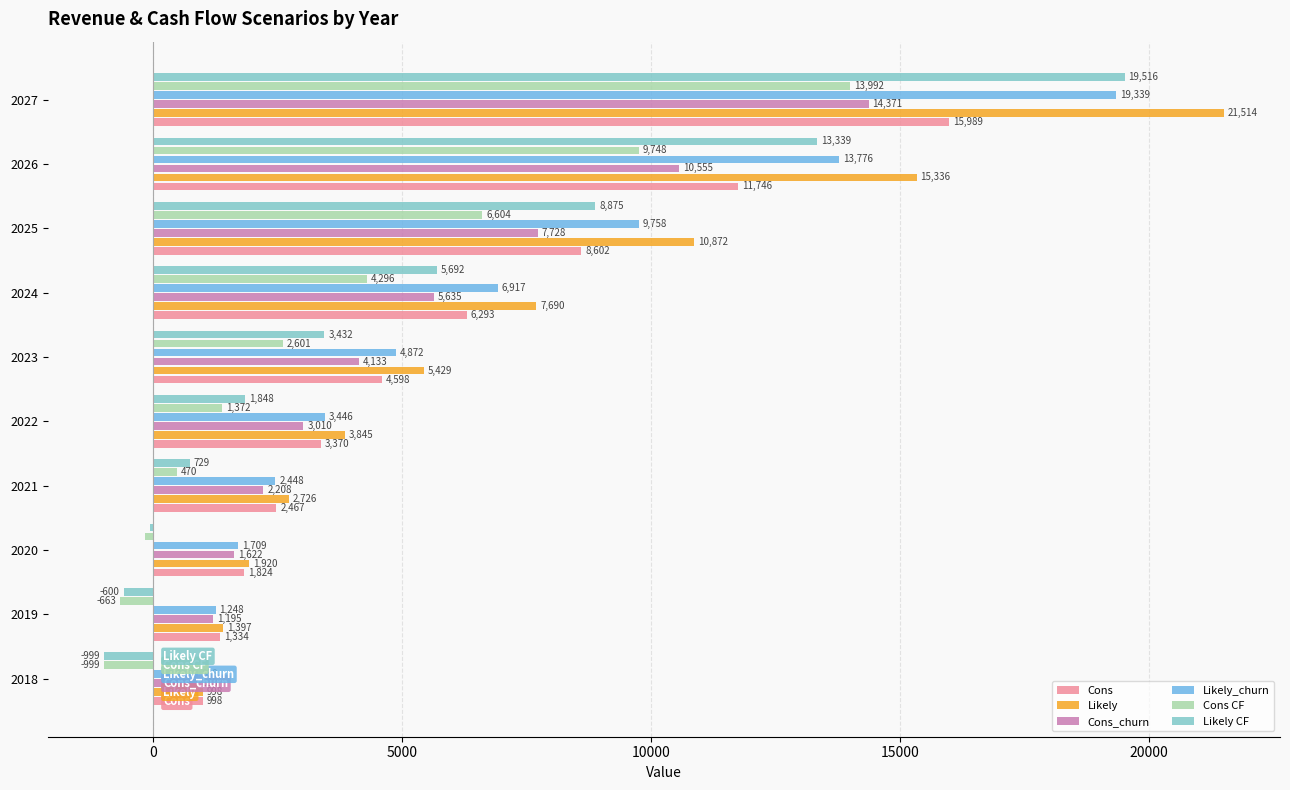

At which category is the sum across all series the highest?

2027